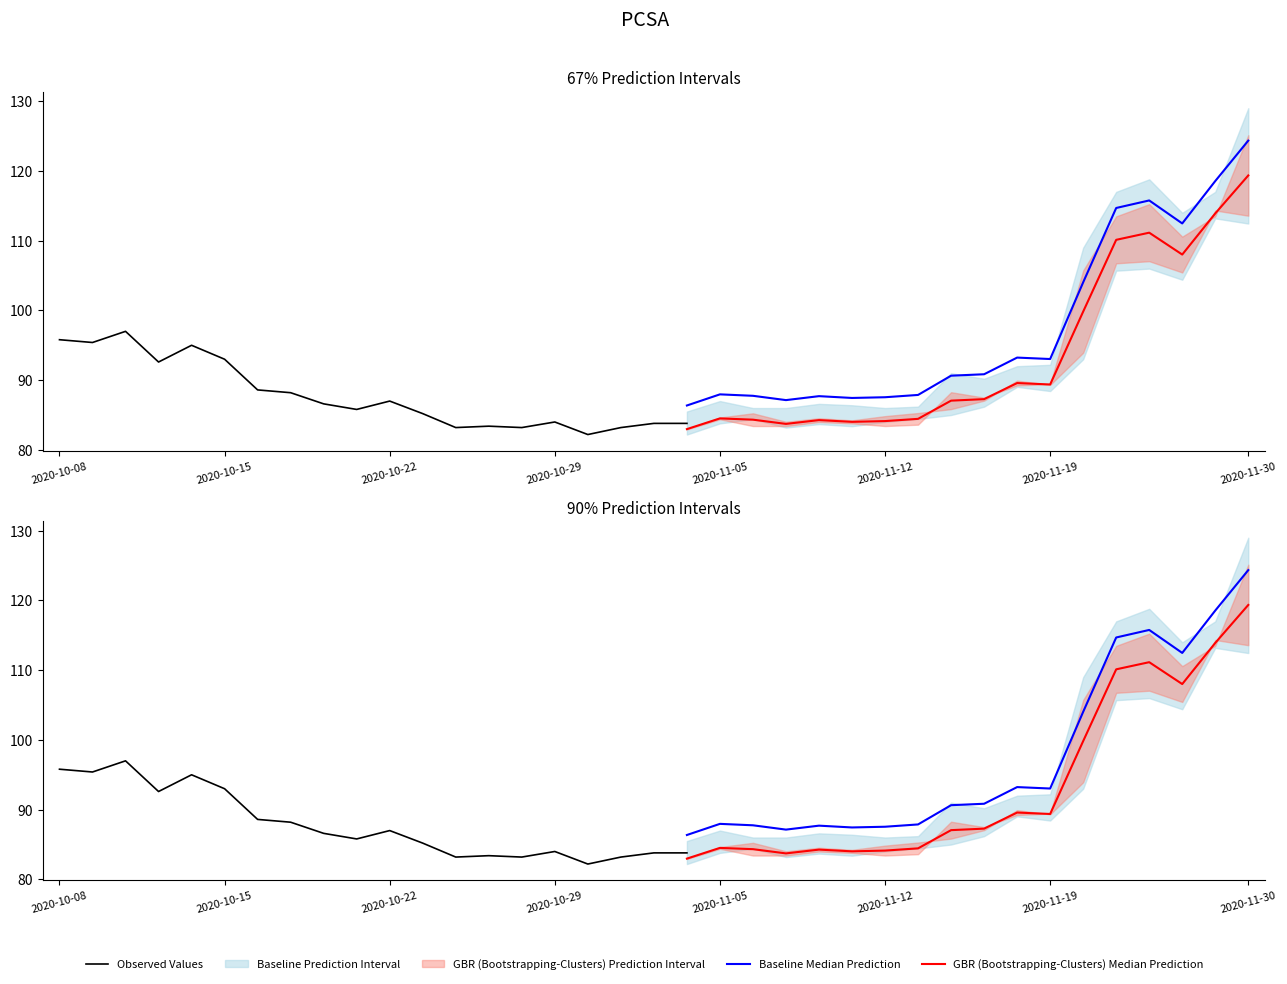

What is the sum of all High values?

3506.2